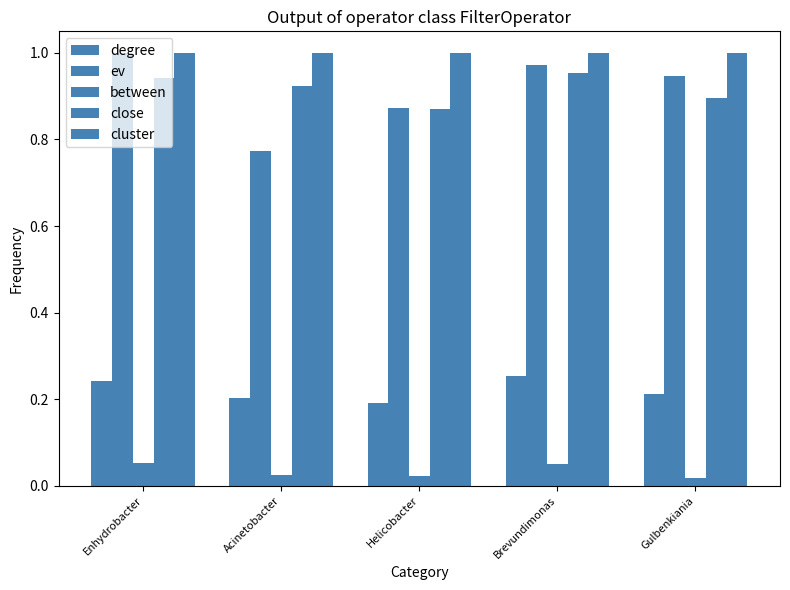

Which series changed the most between Enhydrobacter and Acinetobacter?

ev